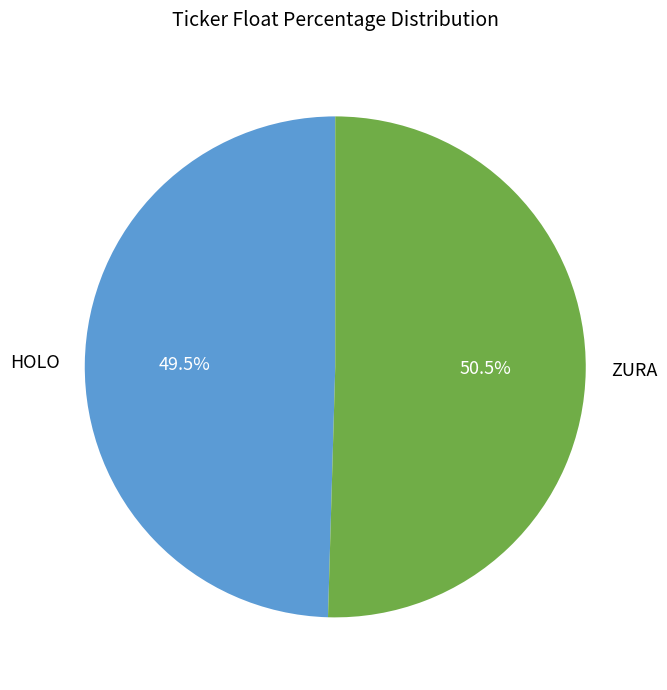

What is the total percentage of HOLO and ZURA?

100.0%